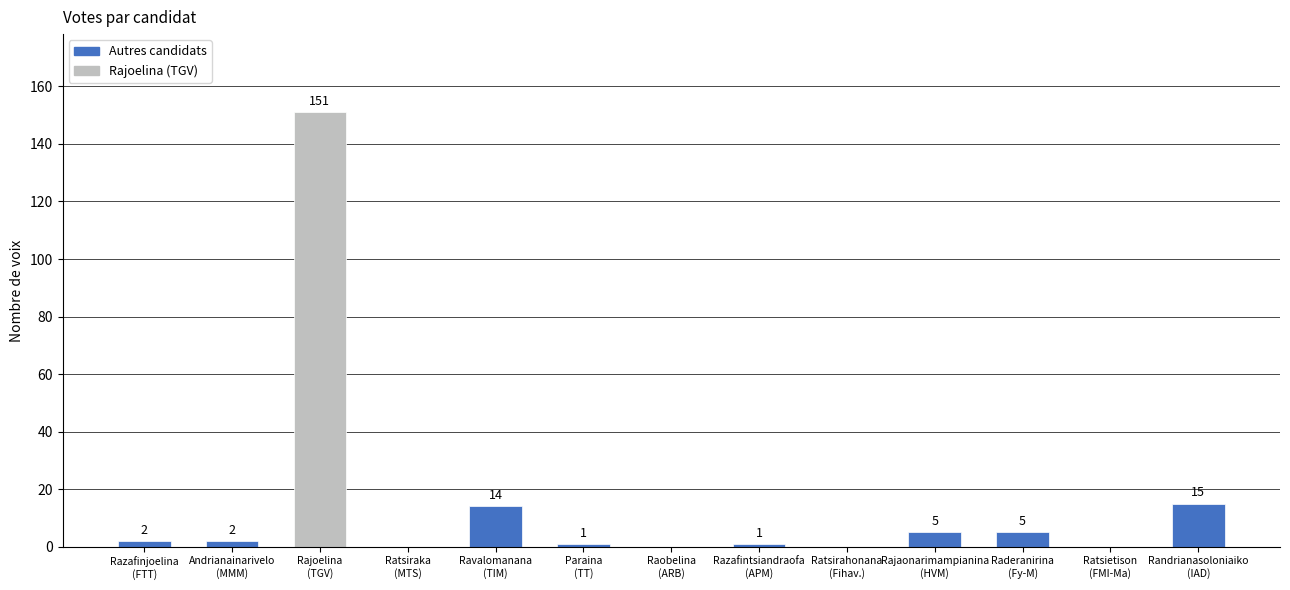

Is it true that the value at Ratsirahonana
(Fihav.) is 0?

True